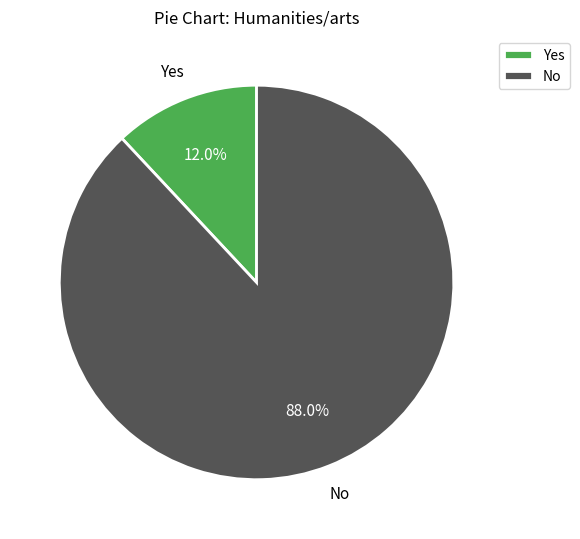

Is there any slice that represents more than half of the pie?

Yes